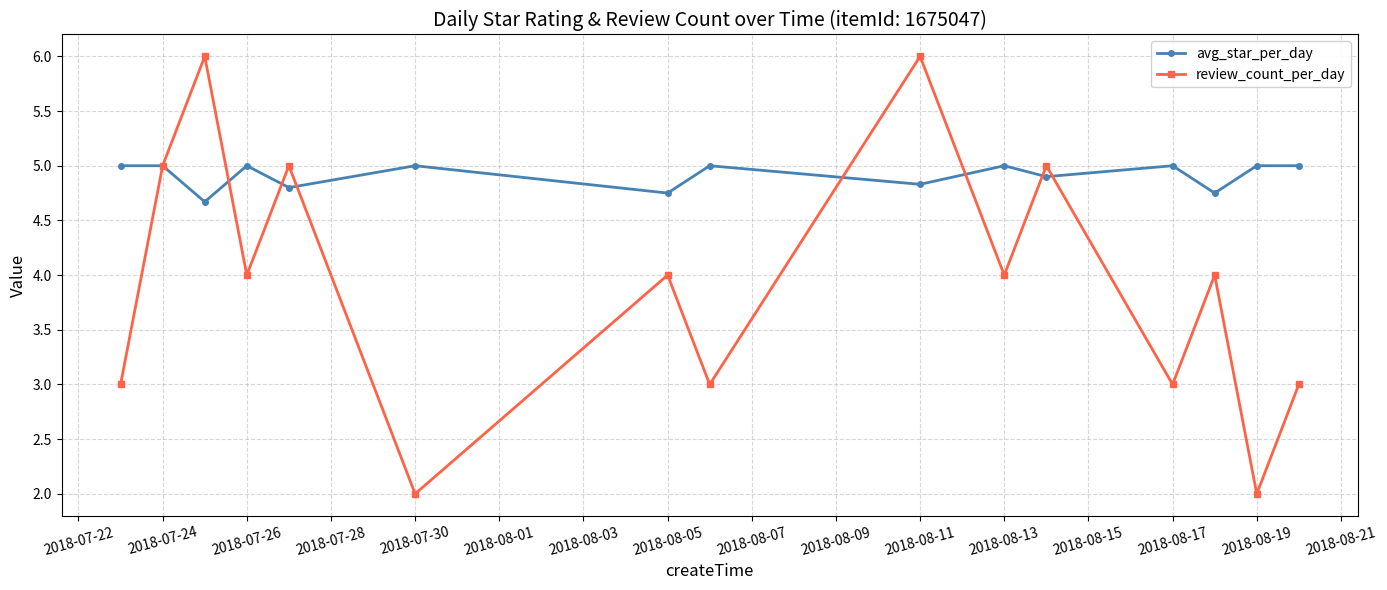

List the series in order of their peak value, highest first.

review_count_per_day, avg_star_per_day